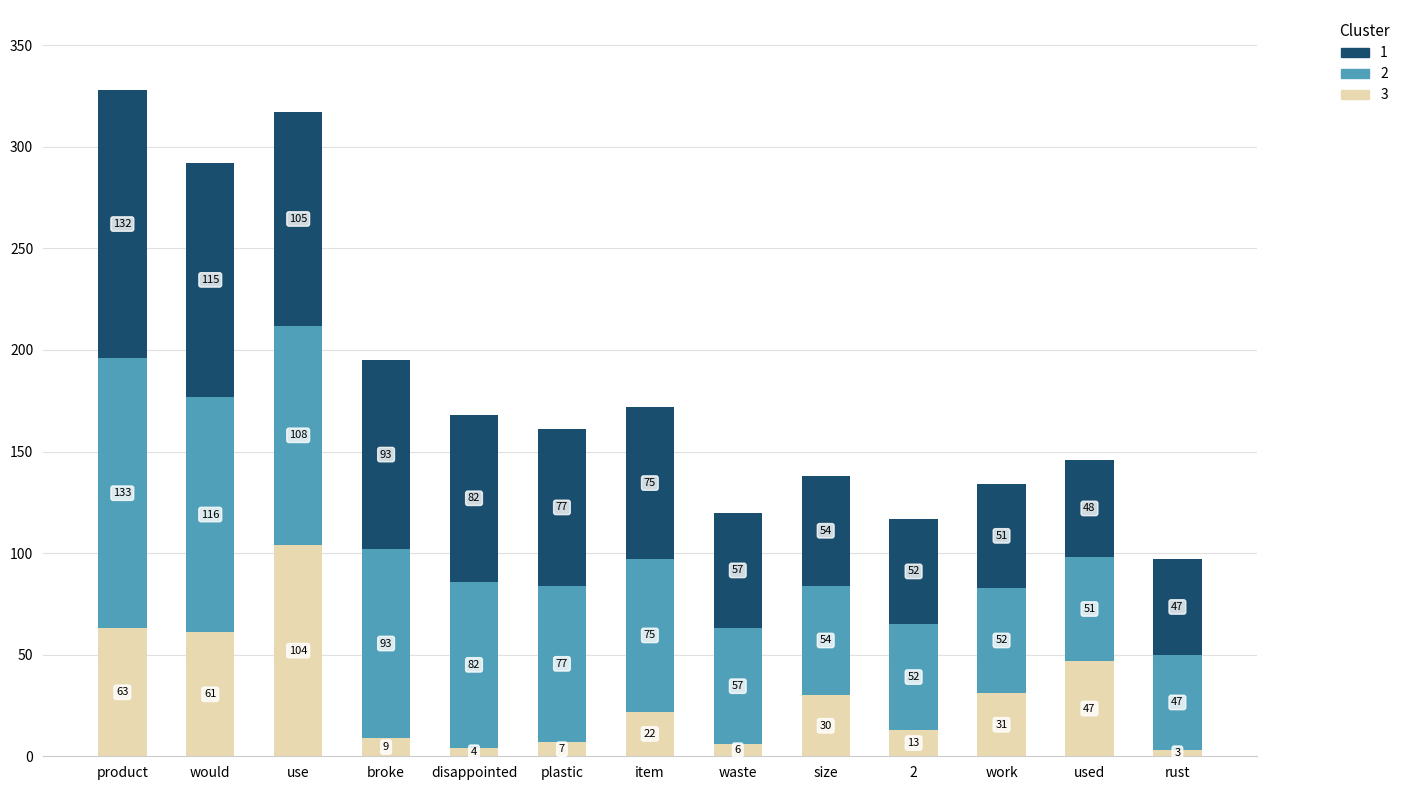

What are all the series names shown in the legend?

1, 2, 3